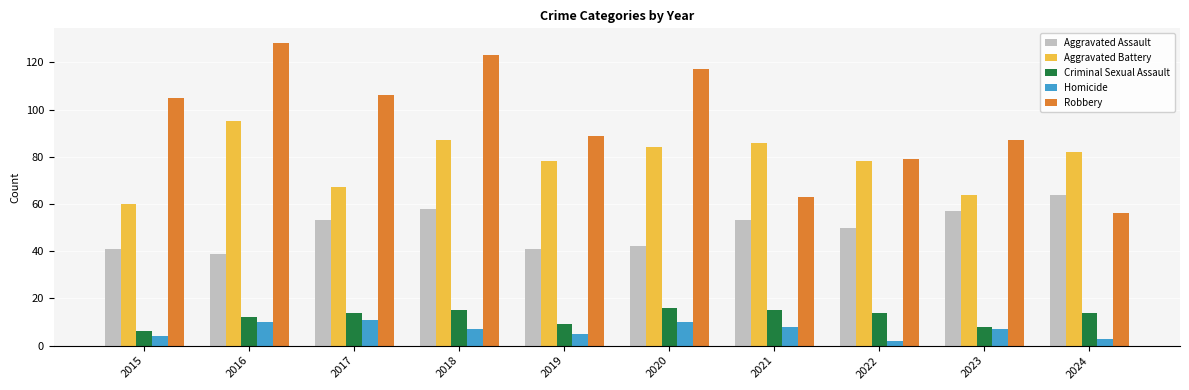

Rank the series at 2018 from highest to lowest value.

Robbery, Aggravated Battery, Aggravated Assault, Criminal Sexual Assault, Homicide